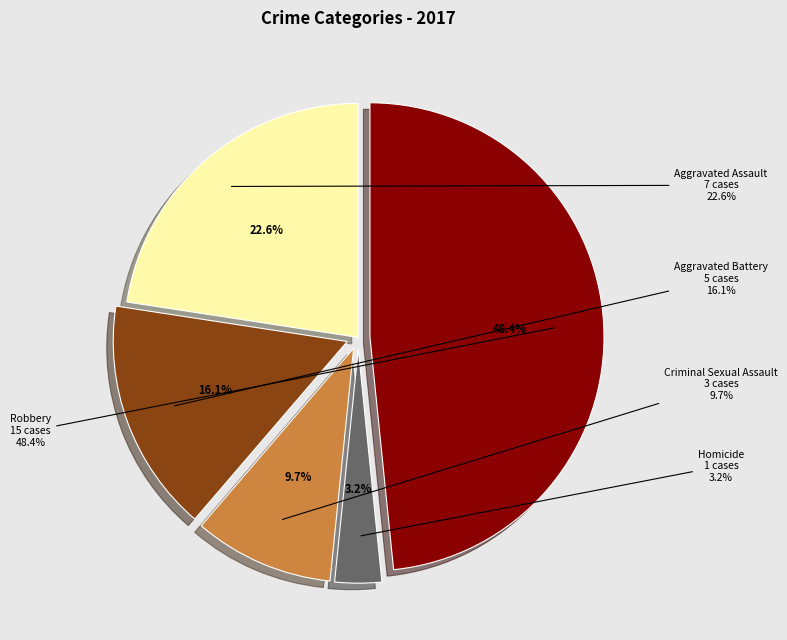

Is it true that Aggravated Battery is 26% of the pie?

False